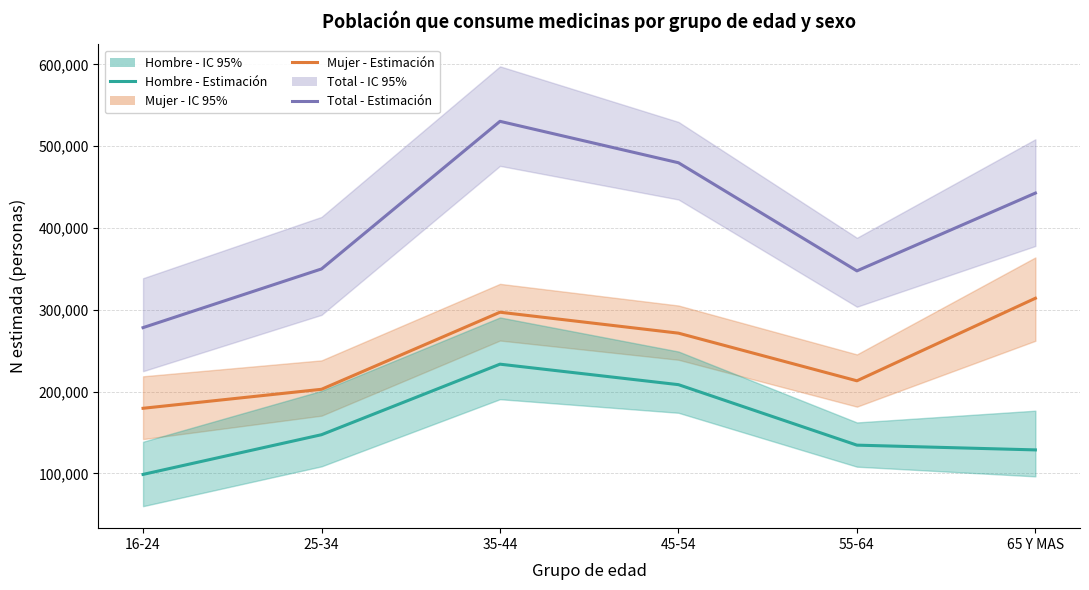

At which category is the sum across all series the highest?

35-44